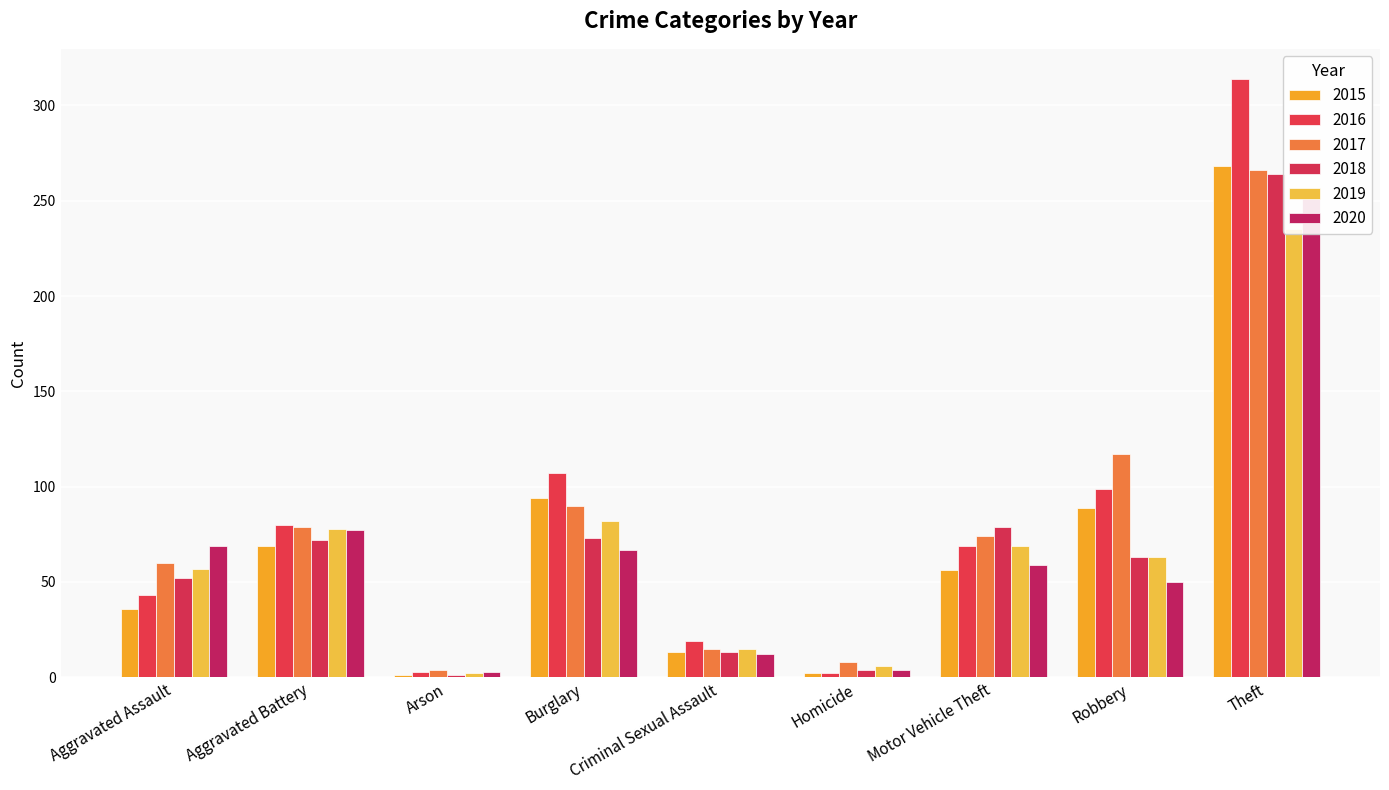

What is the total value across all series at Homicide?

26